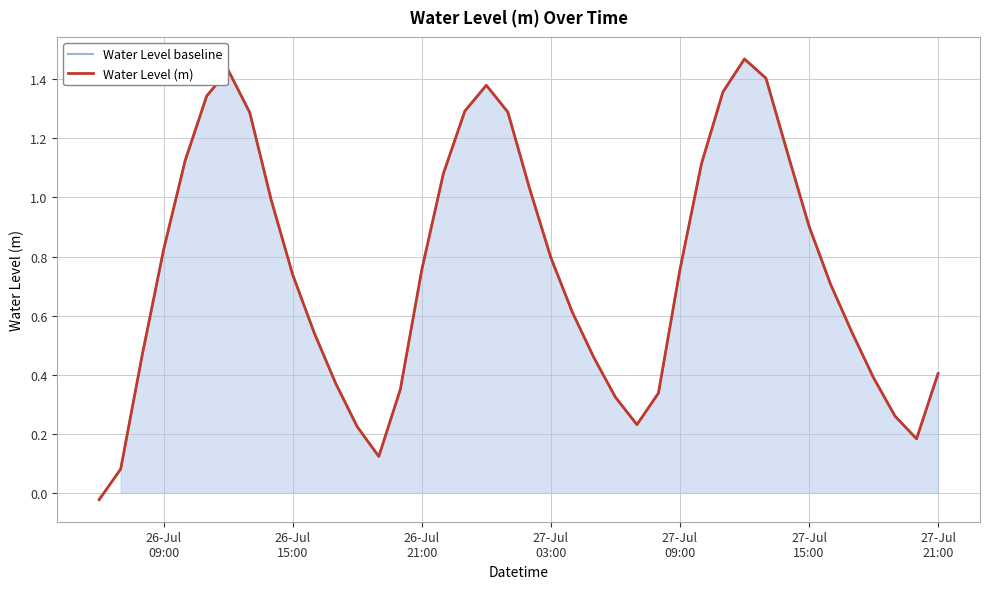

Does the chart have visible grid lines?

Yes